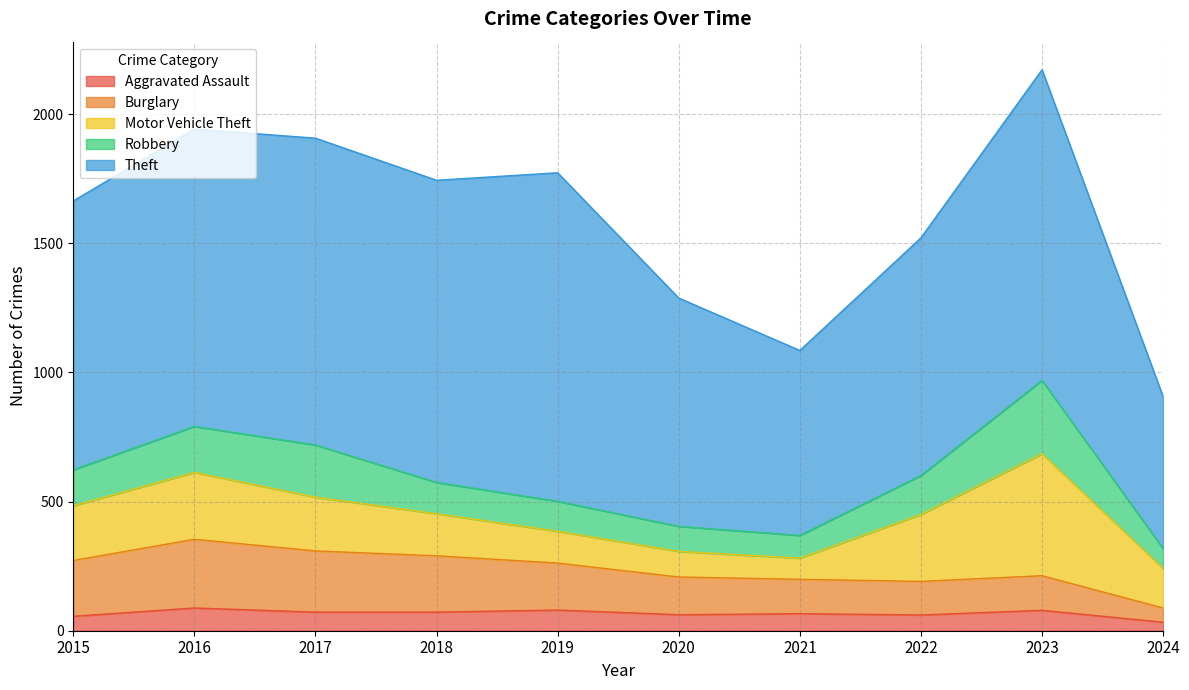

How many values in the Burglary series exceed 182?

4